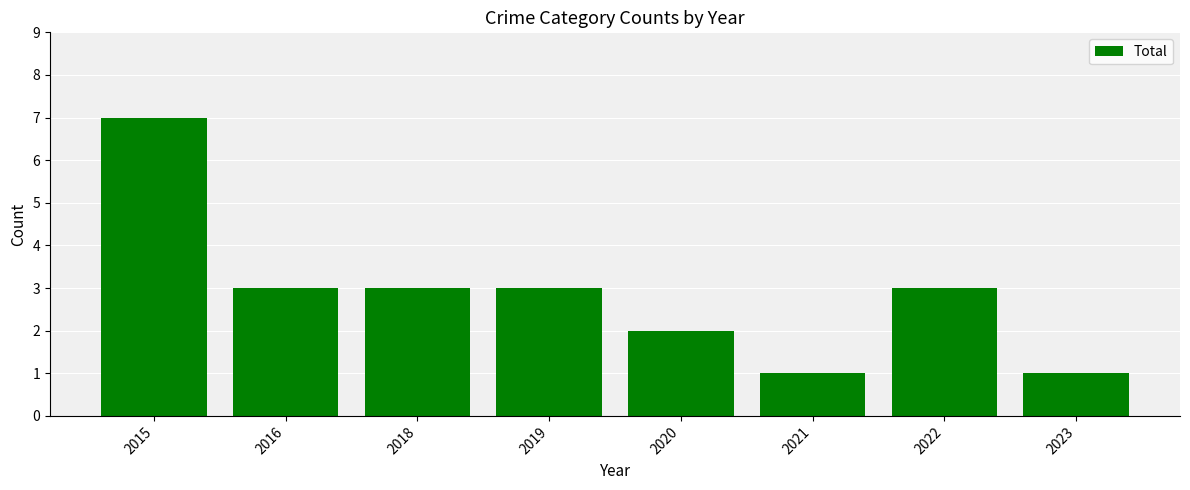

What is the average value?

3